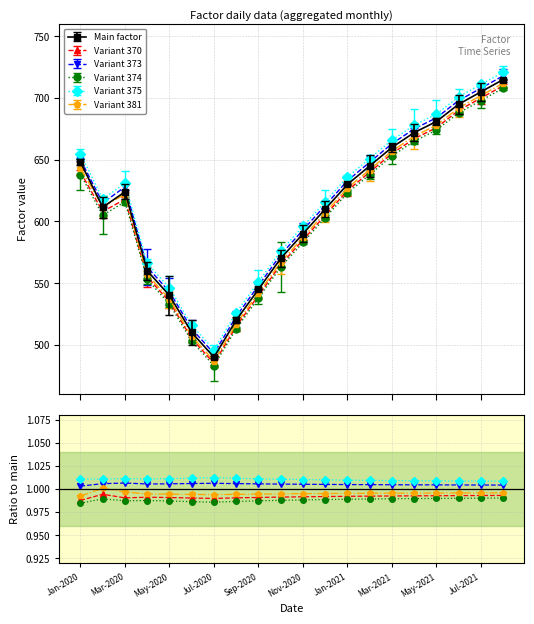

What value does the Variant 373 series have at 19?

1.0